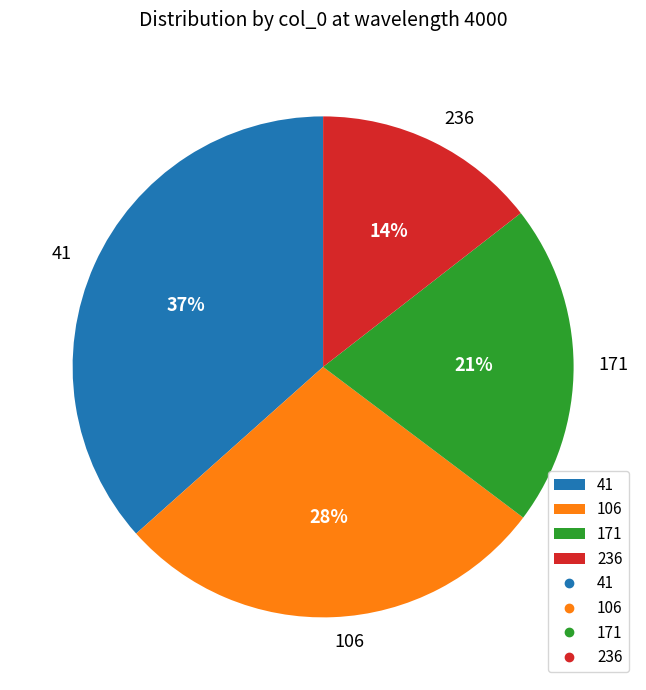

What percentage is the 171 slice, to the nearest percent?

21%